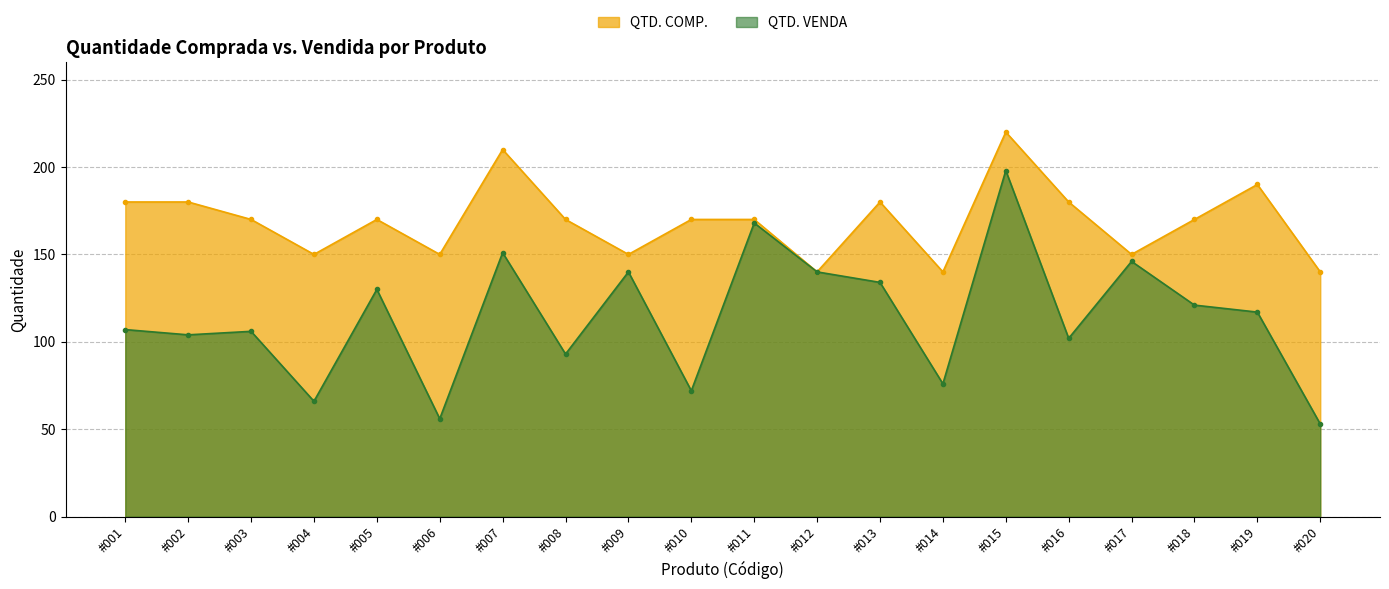

Where is QTD. VENDA nearest to the value 125?

#018